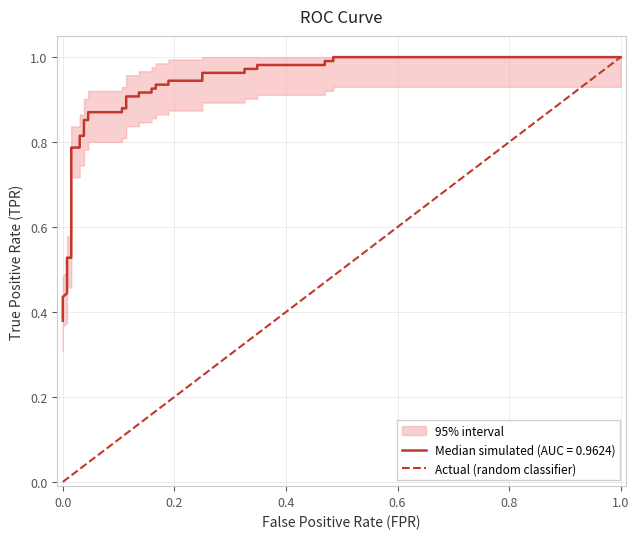

What is the change in value from 0.0 to 1.0?

+1